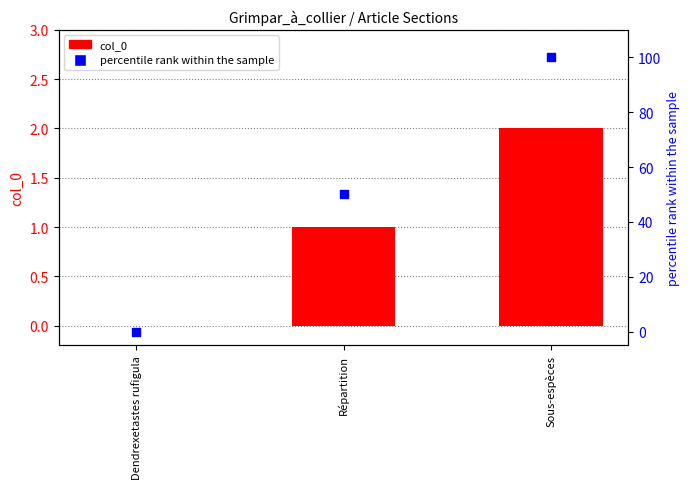

What are all the series names shown in the legend?

col_0, percentile rank within the sample